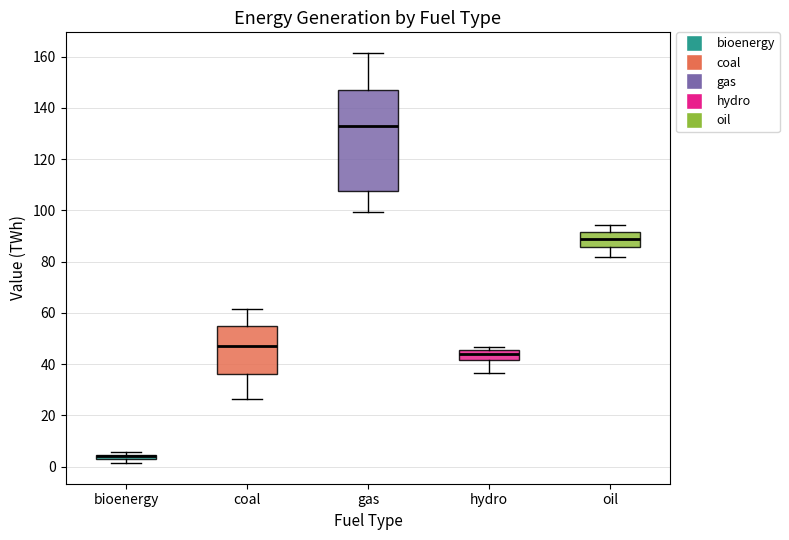

Where is the lower edge of the box for hydro on the y-axis? The values are not printed on the chart, so give them approximately, as read against the axis.

42